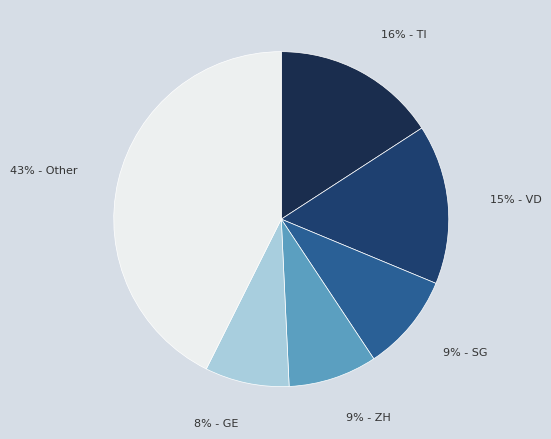

Count the number of slices in the pie.

6